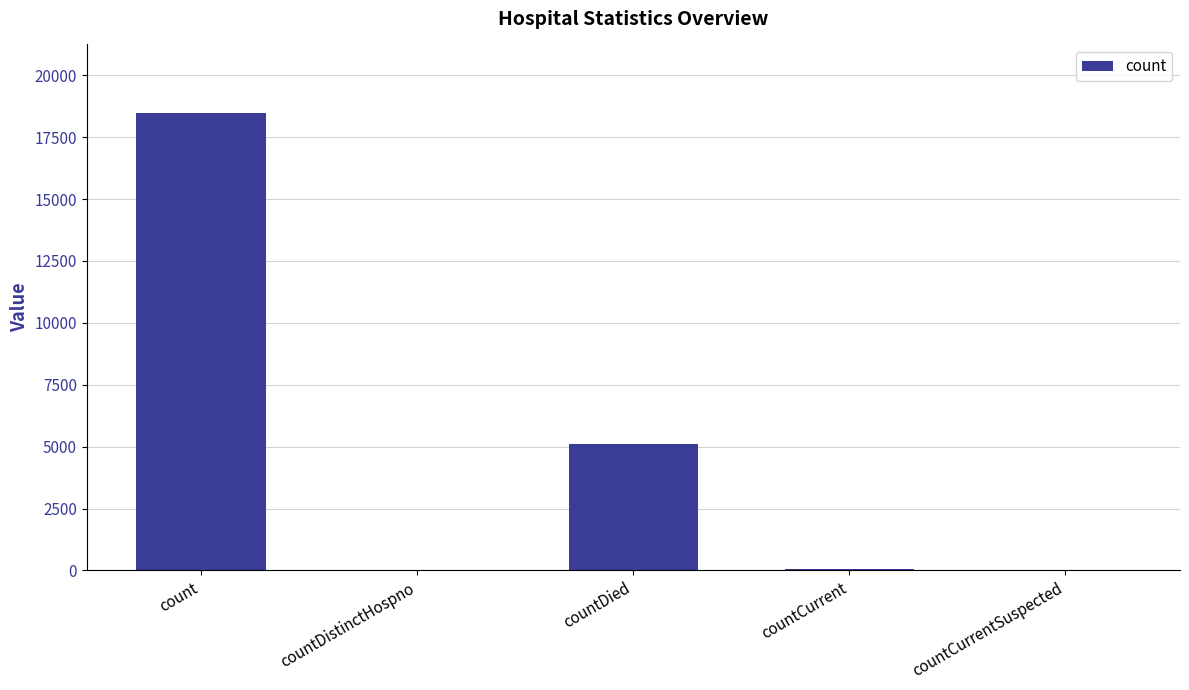

The chart shows a value of 46 at countCurrent. True or false?

True